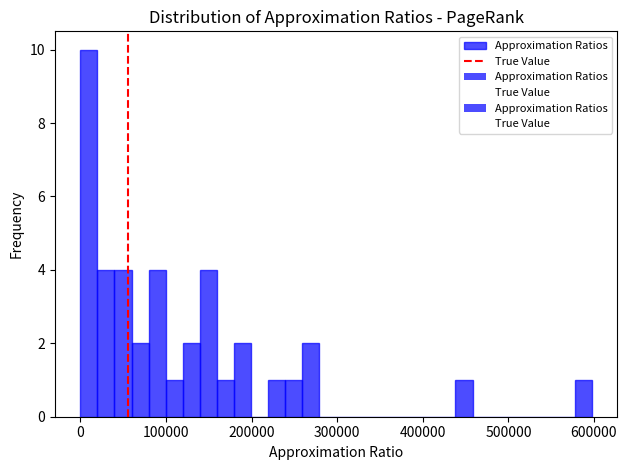

Around what value on the x-axis is the tallest bar? Give the approximate position of its centre, as read against the axis.

10000